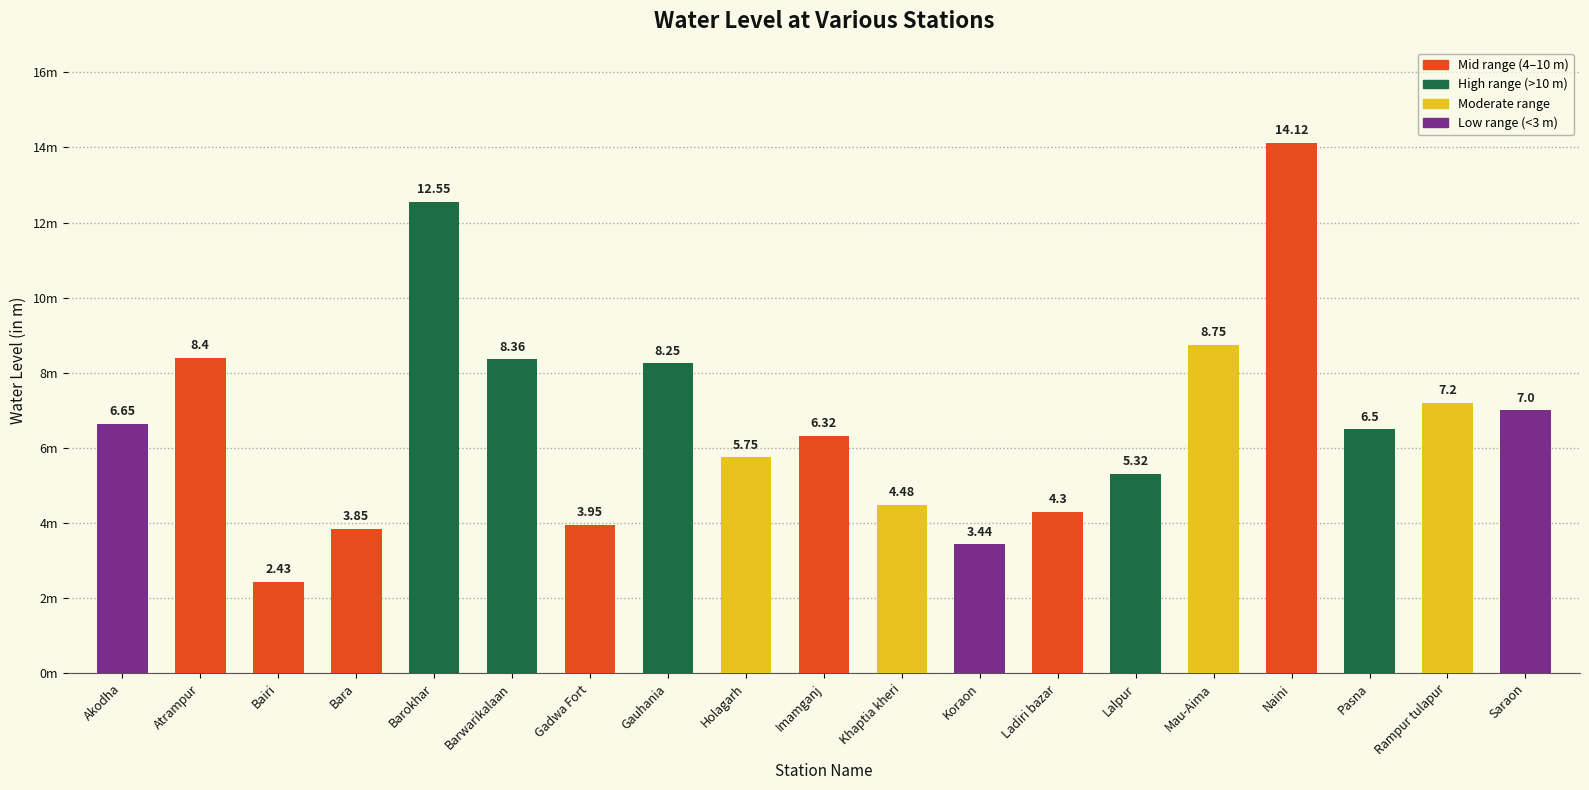

True or false: the data shows 6.3 at Imamganj.

True